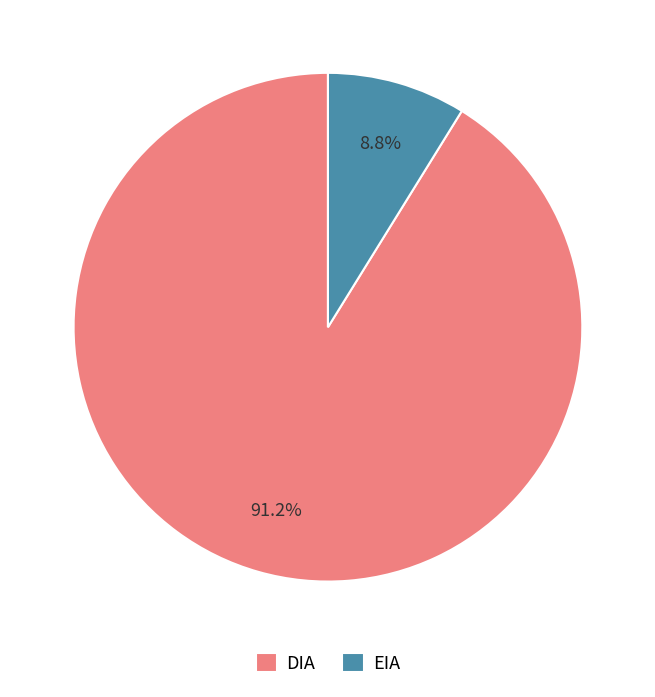

How many segments does this pie chart have?

2